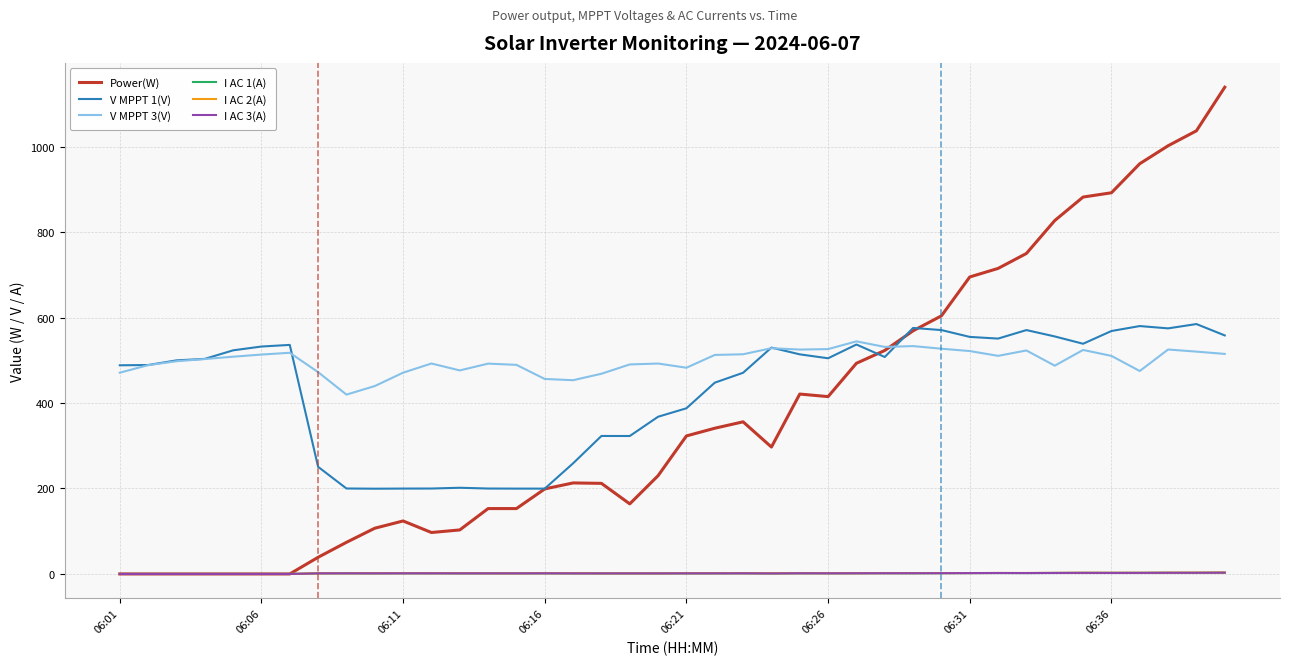

Which series has the largest total across all categories?

V MPPT 3(V)